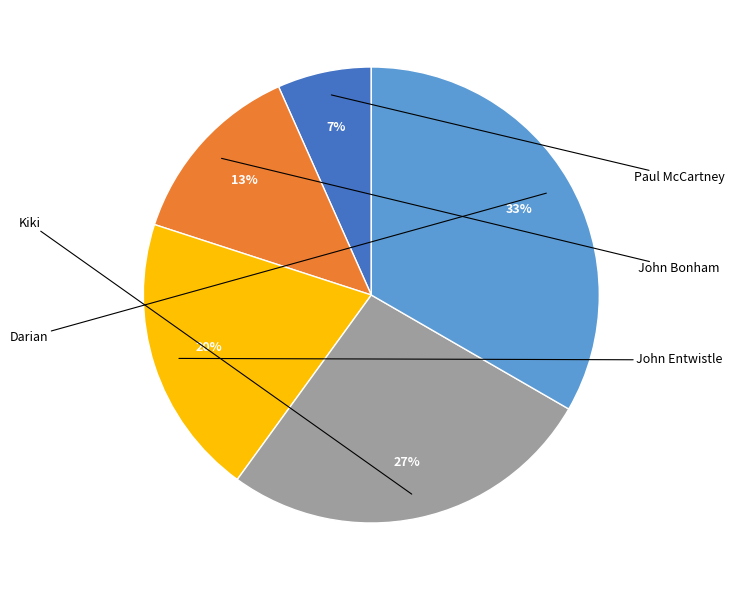

To the nearest percent, what is the average slice percentage?

20%